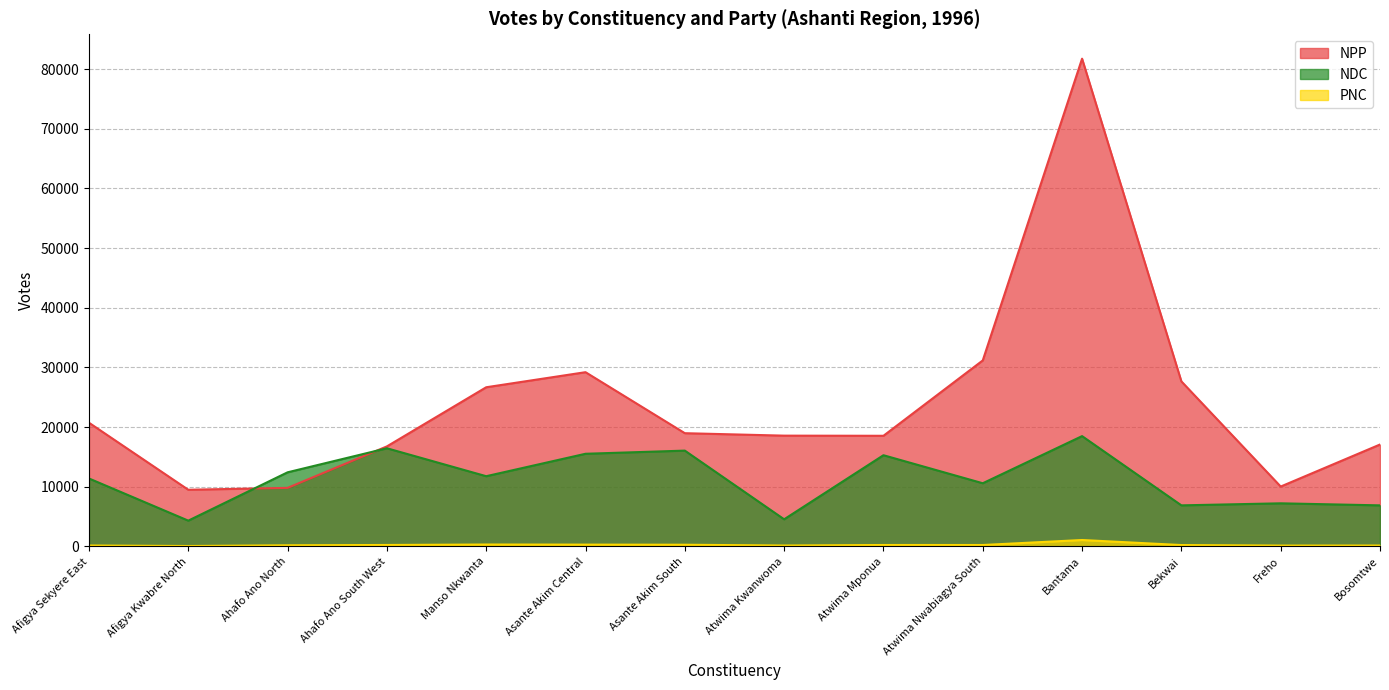

Count the number of categories in the chart.

14